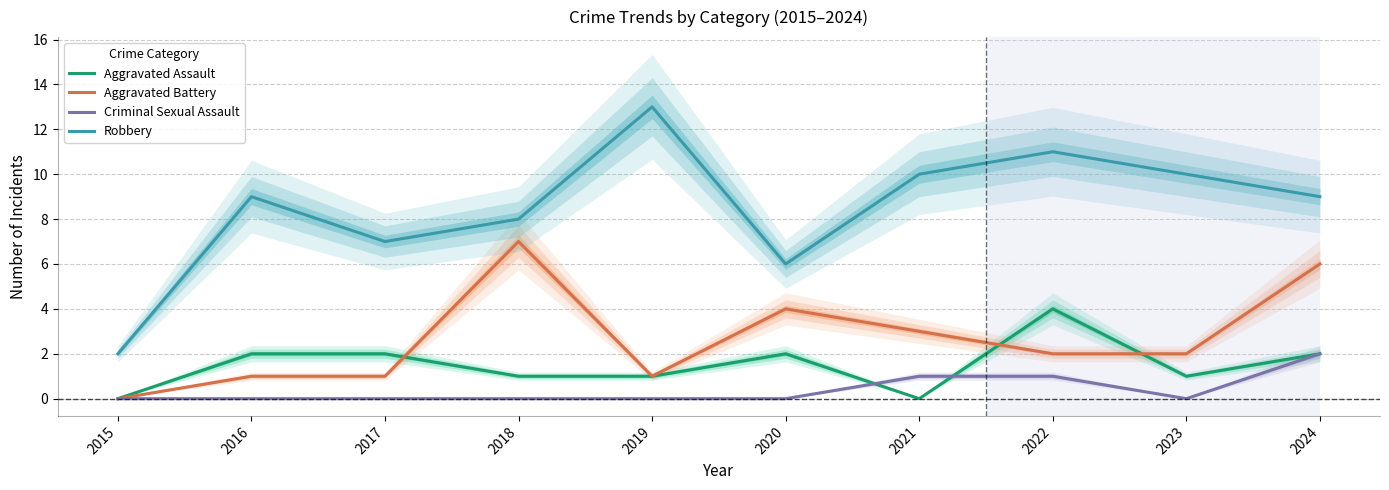

The value of Aggravated Battery at 2022 is 2. True or false?

True